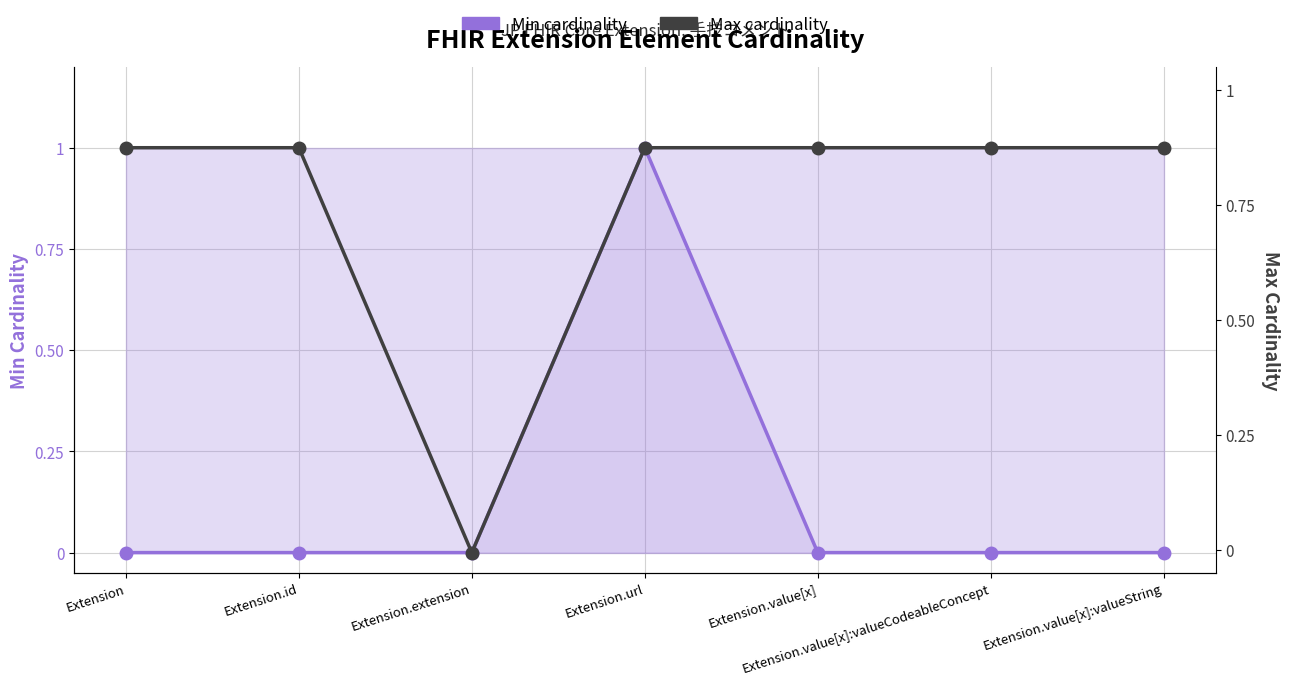

True or false: Min cardinality and Max cardinality intersect in this chart.

False